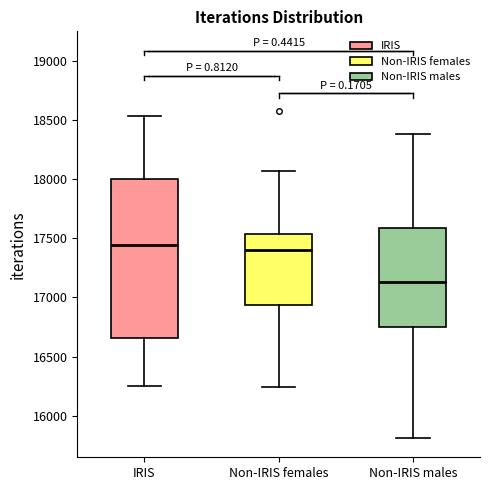

Where is the lower edge of the box for Non-IRIS males on the y-axis? The values are not printed on the chart, so give them approximately, as read against the axis.

16750